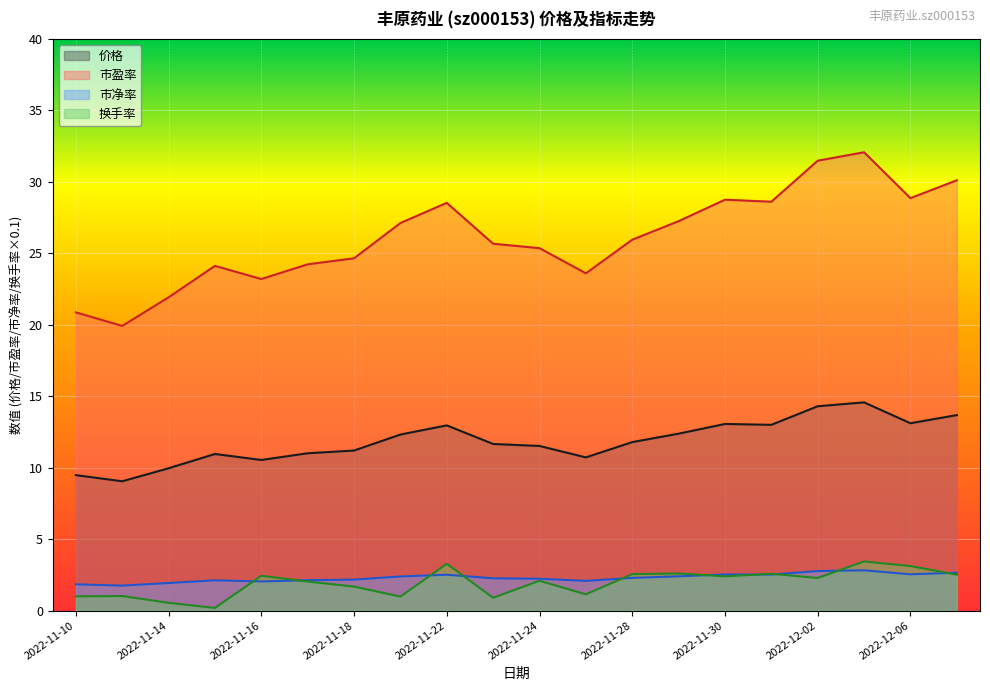

What is the sum of the 市盈率 values at 2022-12-01 and 2022-12-07?

58.7